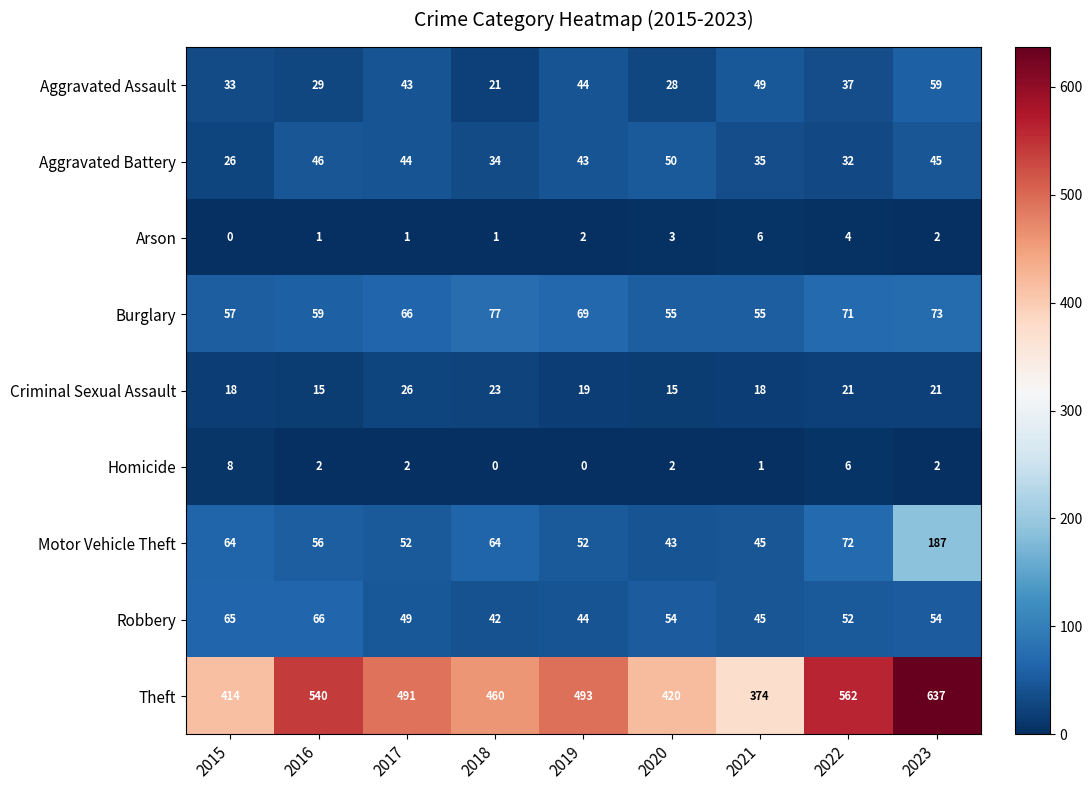

What value does the Aggravated Battery series have at 2022, to the nearest 10?

30